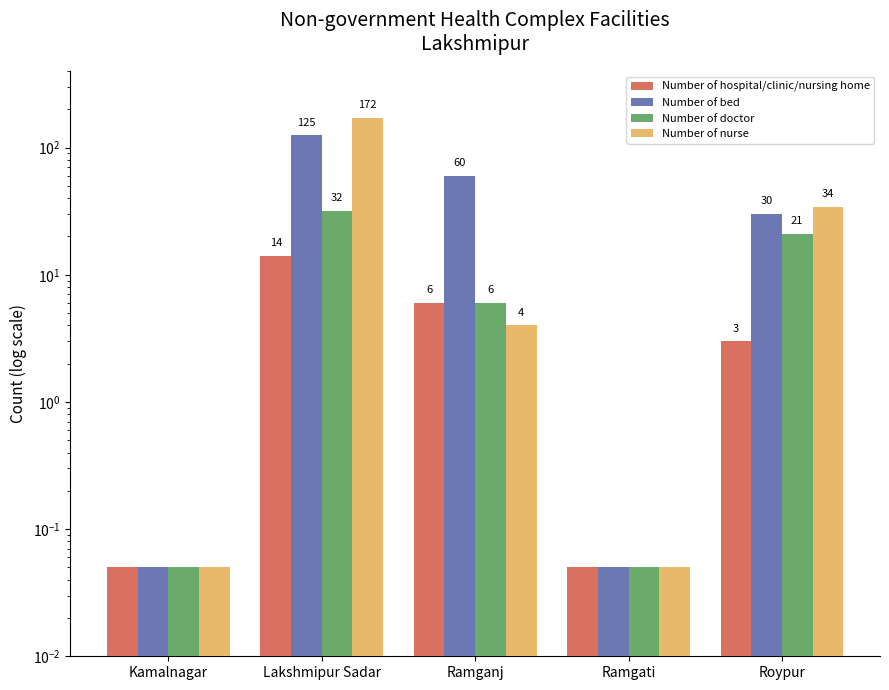

Which label corresponds to the largest value in the chart?

Lakshmipur Sadar